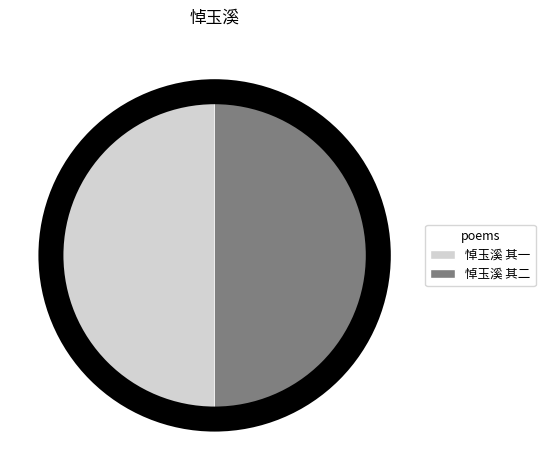

Is it true that 悼玉溪 其一 is 58% of the pie?

False